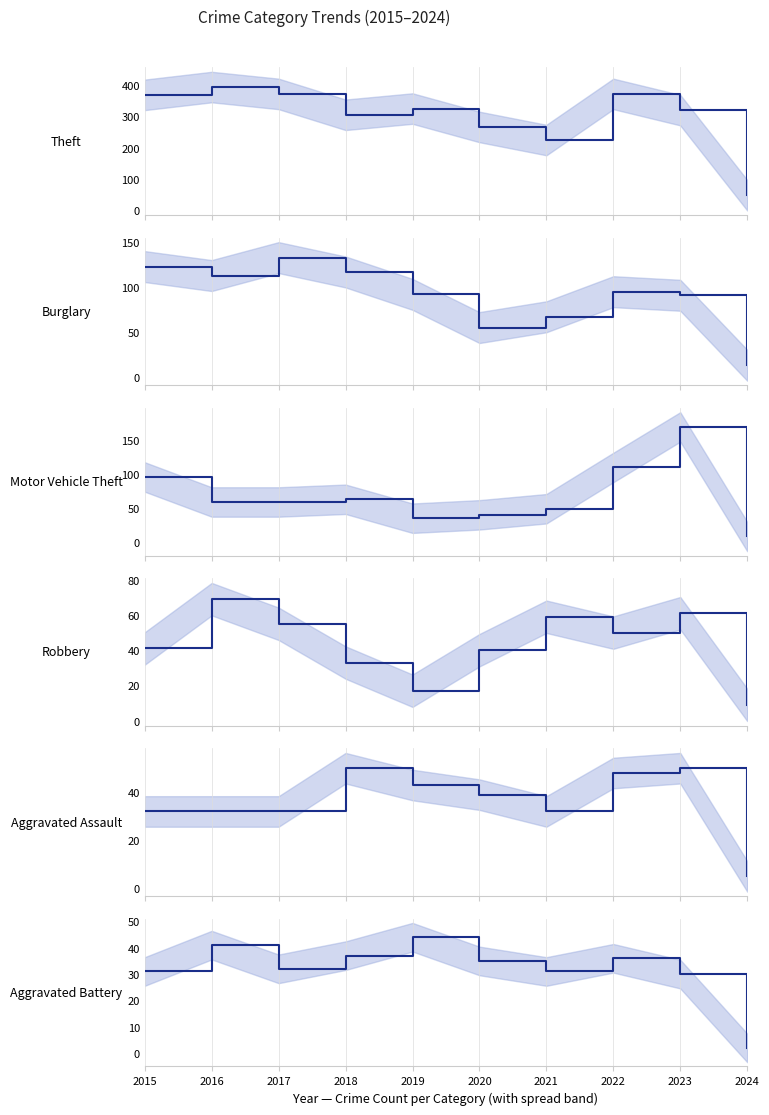

Reading left to right, transcribe all the data shown in this chart.

Theft: 2015=369	2016=394	2017=372	2018=305	2019=325	2020=266	2021=224	2022=372	2023=320	2024=47
Burglary: 2015=123	2016=113	2017=133	2018=117	2019=92	2020=55	2021=67	2022=95	2023=91	2024=13
Motor Vehicle Theft: 2015=96	2016=59	2017=59	2018=63	2019=35	2020=40	2021=49	2022=110	2023=170	2024=8
Robbery: 2015=41	2016=69	2017=55	2018=33	2019=17	2020=40	2021=59	2022=50	2023=61	2024=9
Aggravated Assault: 2015=32	2016=32	2017=32	2018=50	2019=43	2020=39	2021=32	2022=48	2023=50	2024=5
Aggravated Battery: 2015=31	2016=41	2017=32	2018=37	2019=44	2020=35	2021=31	2022=36	2023=30	2024=2